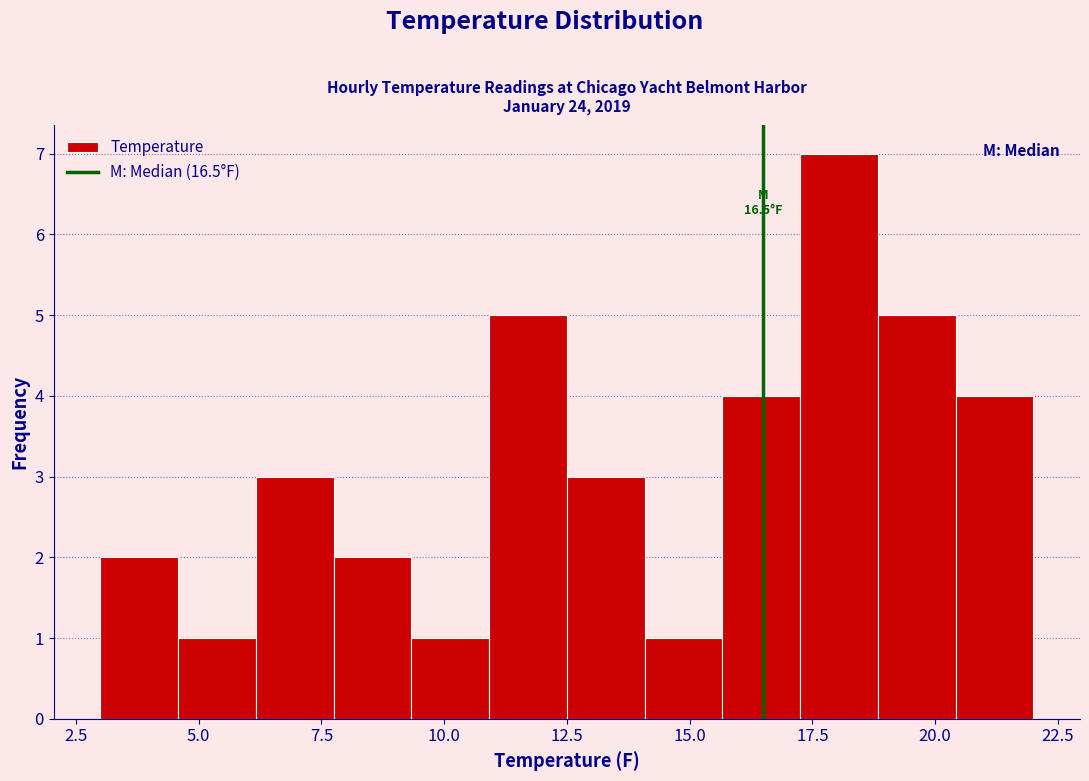

Around what value on the x-axis is the tallest bar? Give the approximate position of its centre, as read against the axis.

18.0